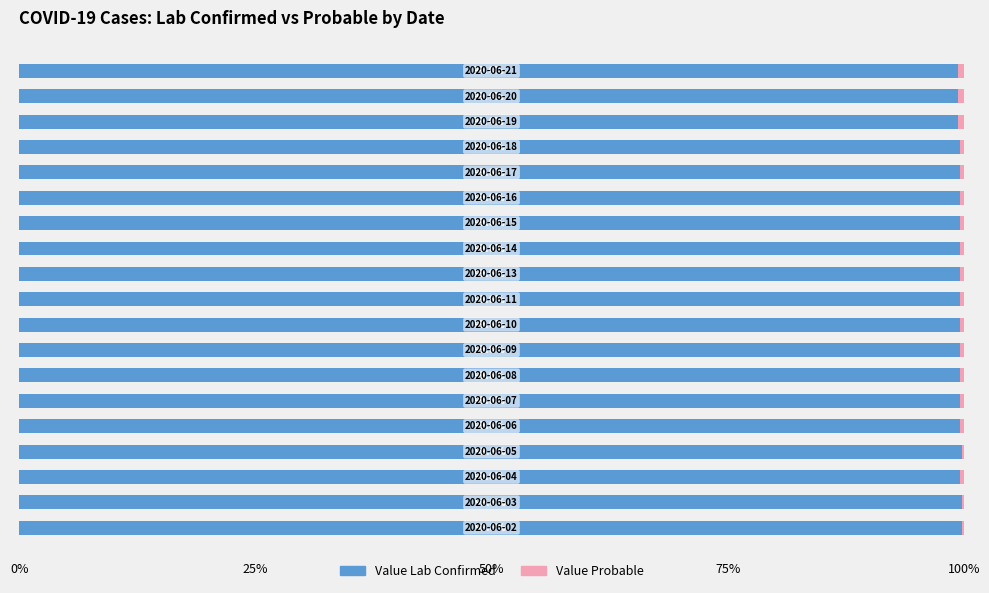

Count the number of categories in the chart.

19